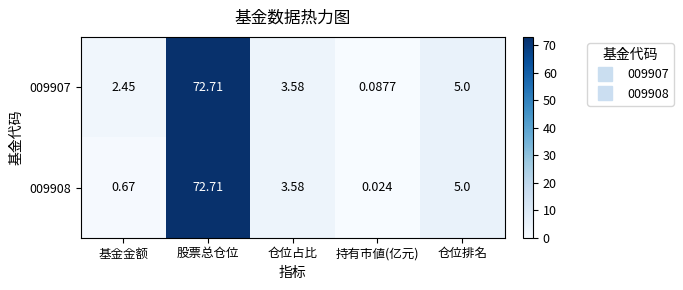

Which category has the lowest value in the 009907 series?

持有市値(亿元)